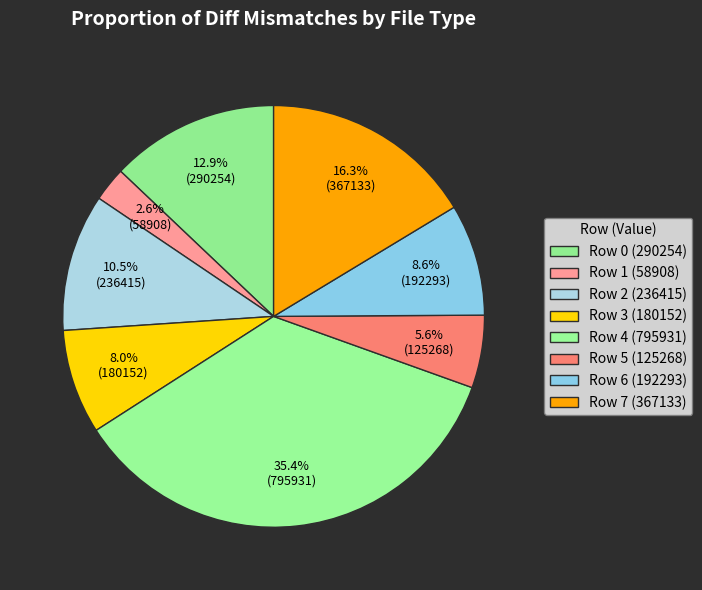

Rank the categories by value from lowest to highest.

Row 1, Row 5, Row 3, Row 6, Row 2, Row 0, Row 7, Row 4